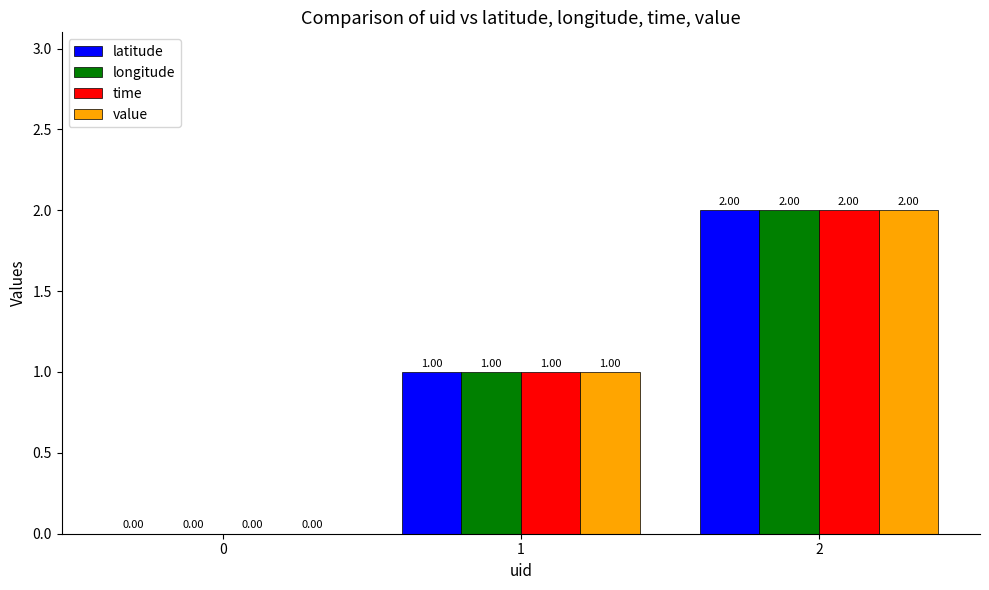

What is the total value across all series at 2?

8